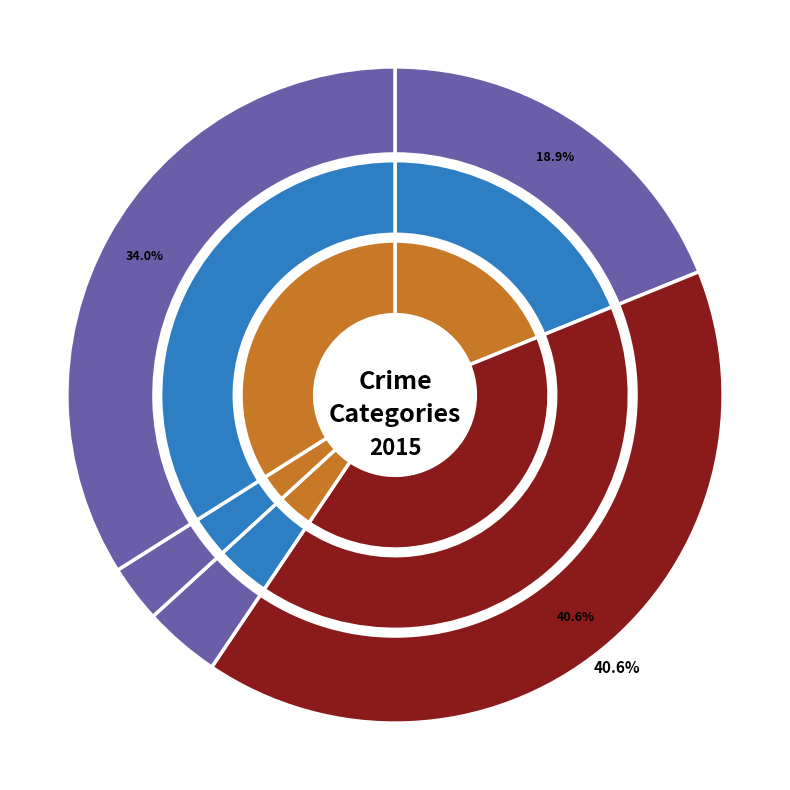

Count the number of slices in the pie.

5